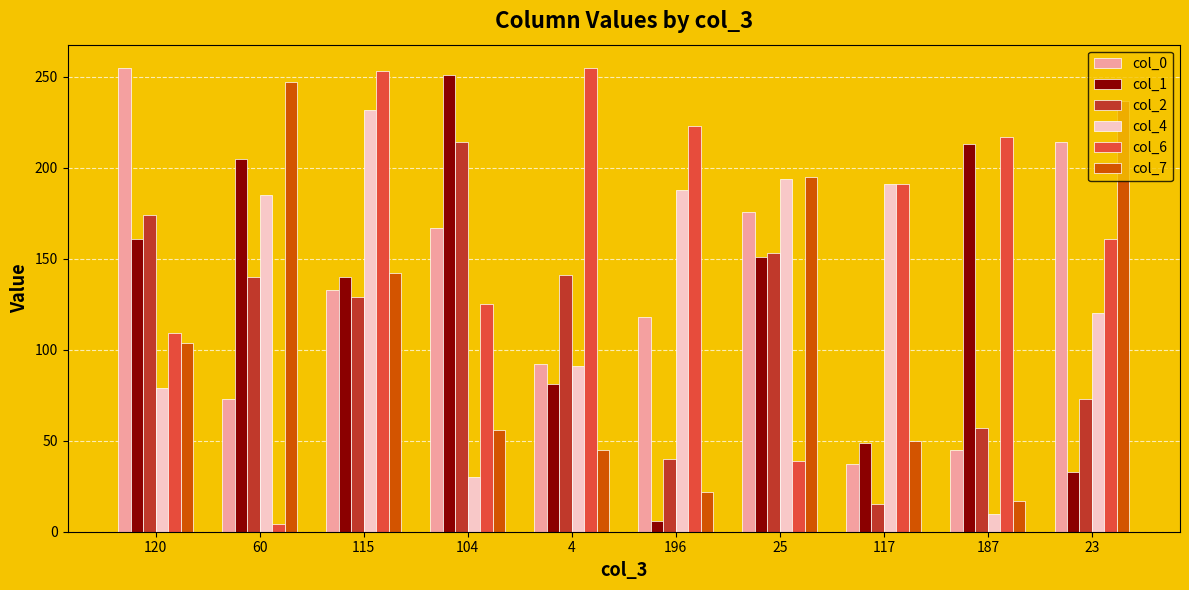

Rank the categories by col_0 value from highest to lowest.

120, 23, 25, 104, 115, 196, 4, 60, 187, 117